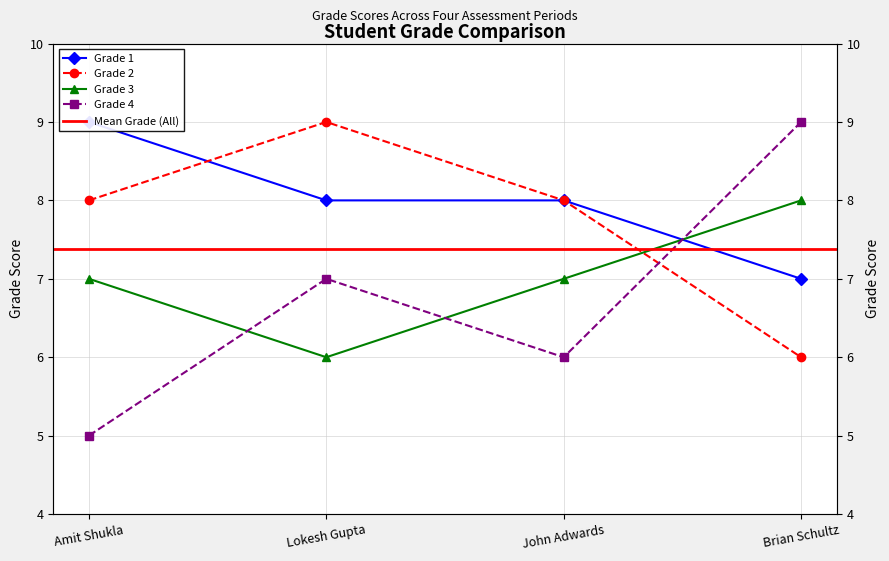

Rank the series by their maximum value, from lowest to highest.

Grade 3, Grade 1, Grade 2, Grade 4